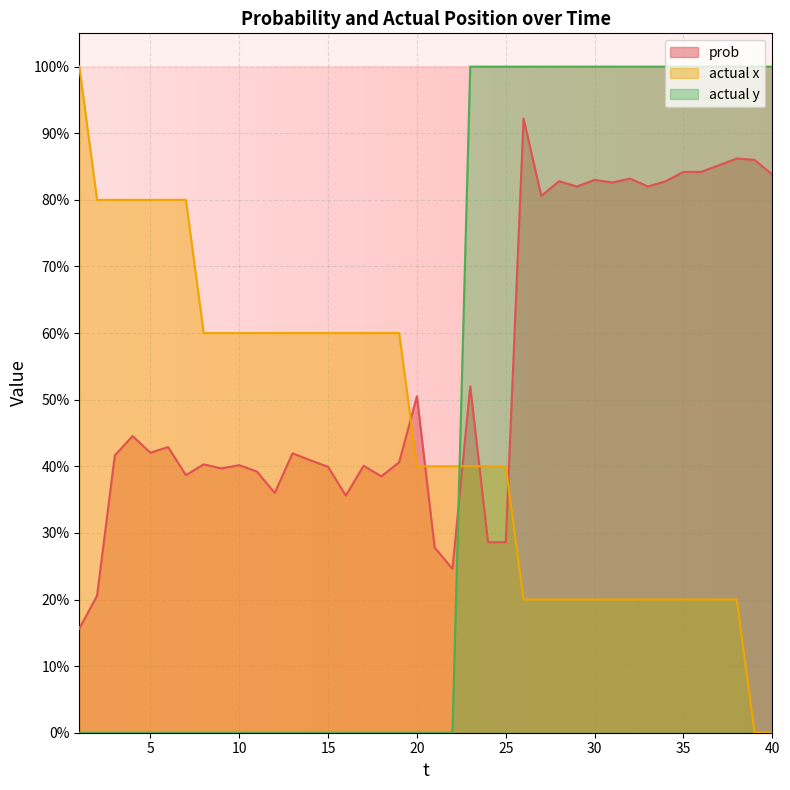

Where do actual x and actual y first cross each other?

22 and 23